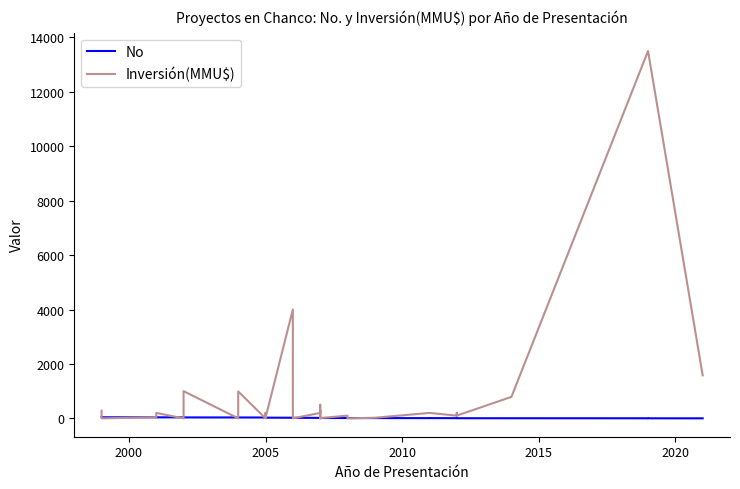

What are all the series names shown in the legend?

No, Inversión(MMU$)